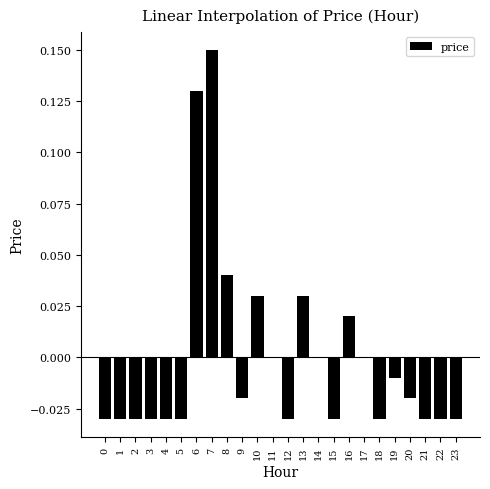

Which has a higher value, 6 or 2?

6